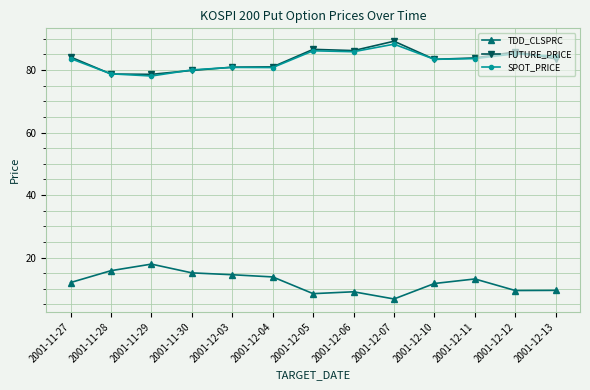

Read the TDD_CLSPRC value at 2001-12-13.

9.5